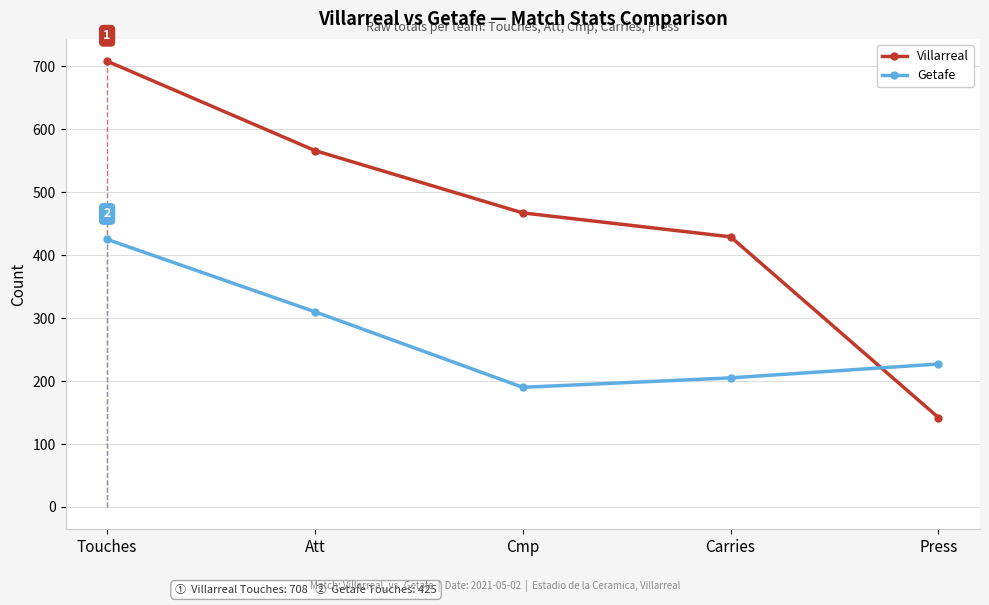

Is this an area chart (filled region under the line)?

No